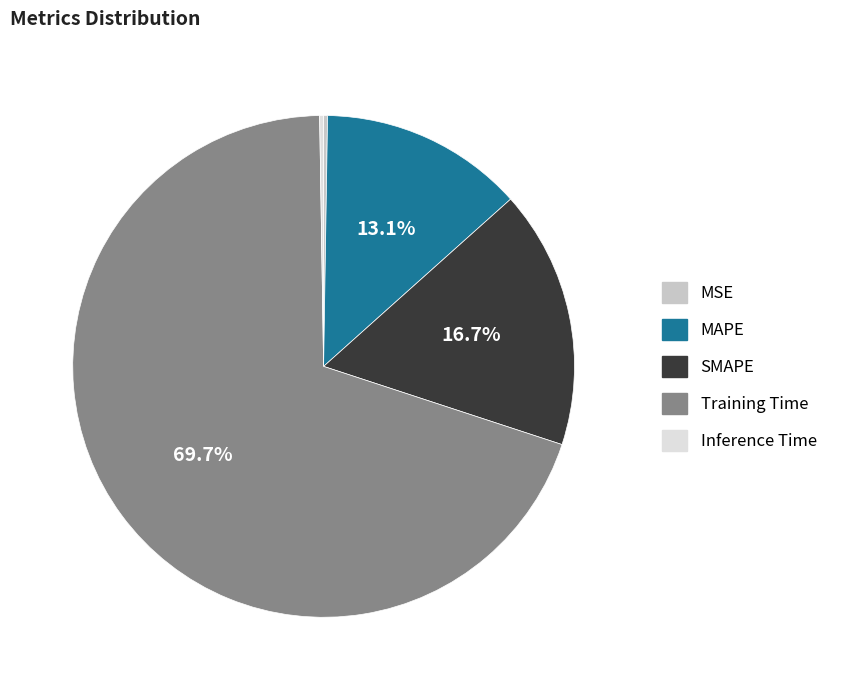

What is the largest slice in the pie chart?

Training Time